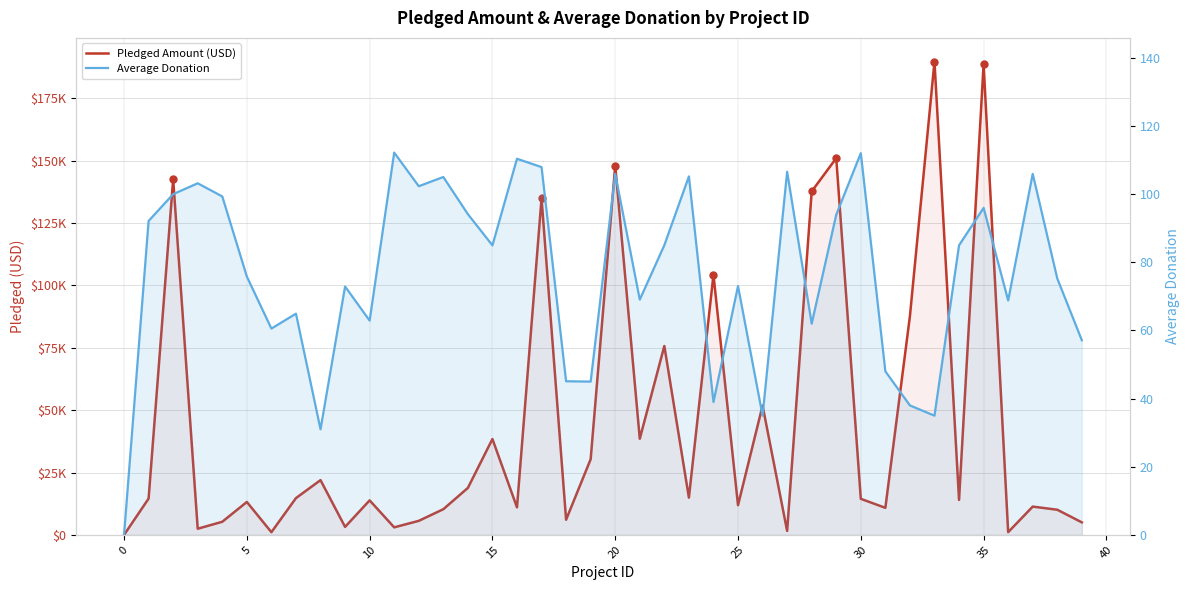

The value of Pledged Amount (USD) at 25 is 16843.0. True or false?

False